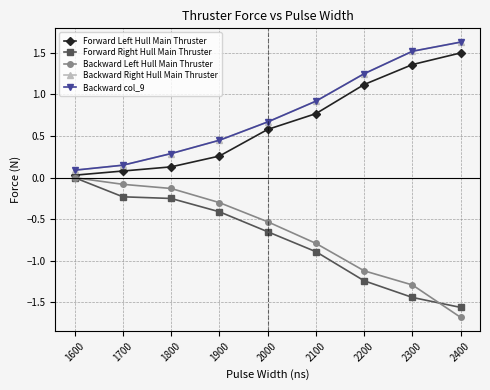

Does the chart have visible grid lines?

Yes